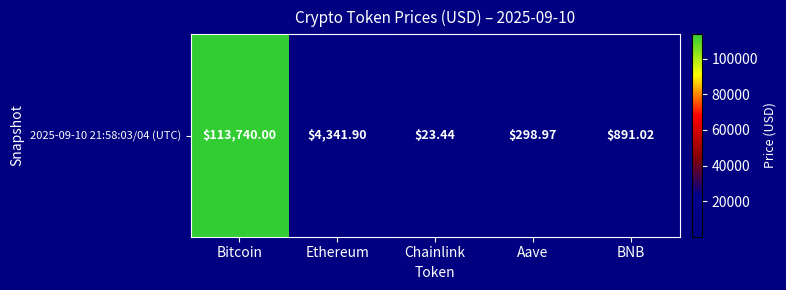

Which label corresponds to the smallest value in the chart?

Chainlink